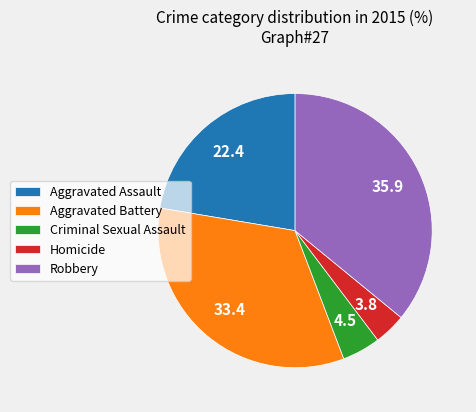

Combined, do Aggravated Battery and Aggravated Assault account for over 50%?

Yes